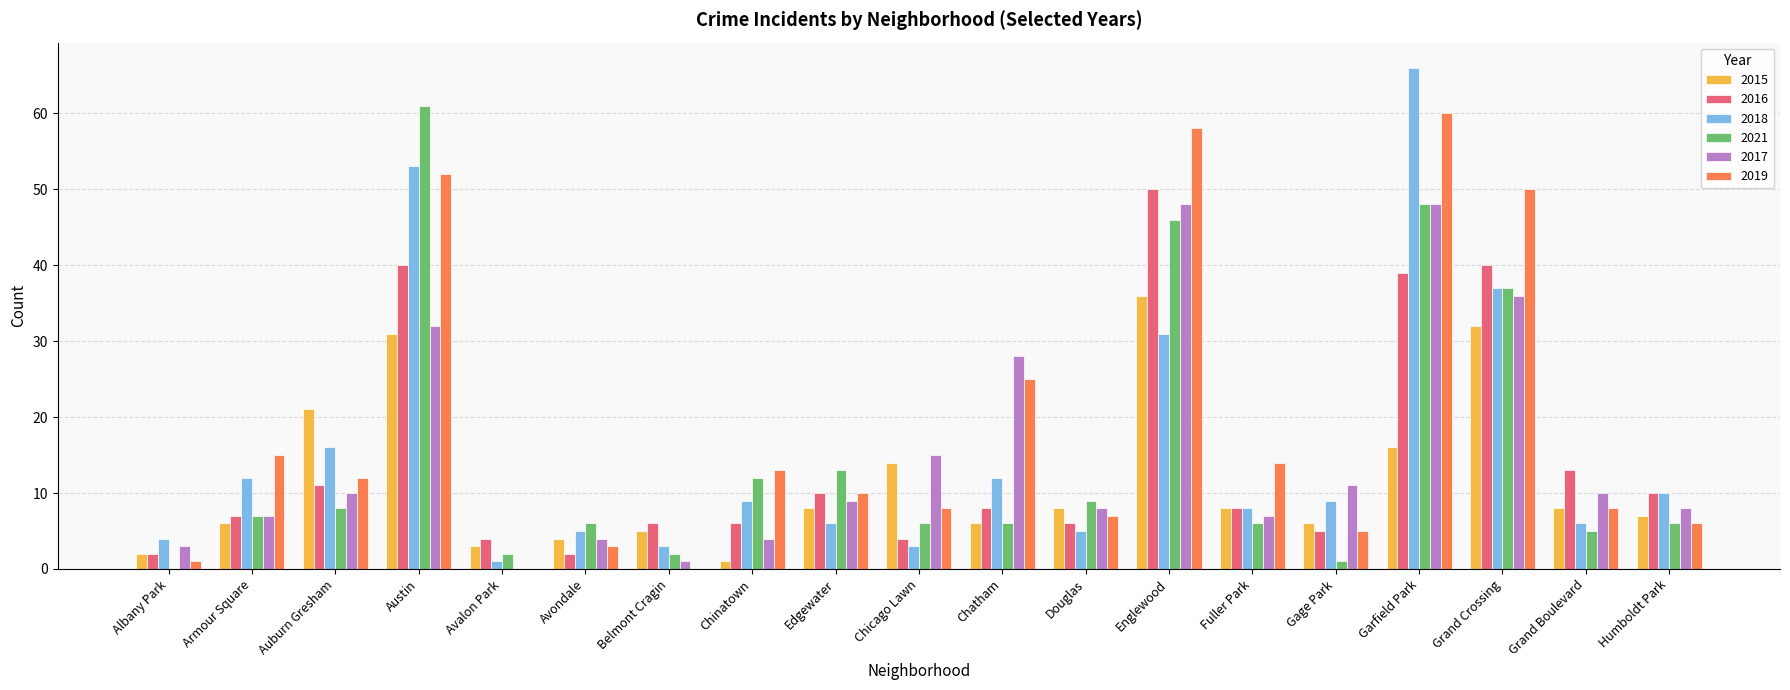

Is the value of 2016 at Douglas greater than the value of 2015 at Avalon Park?

Yes